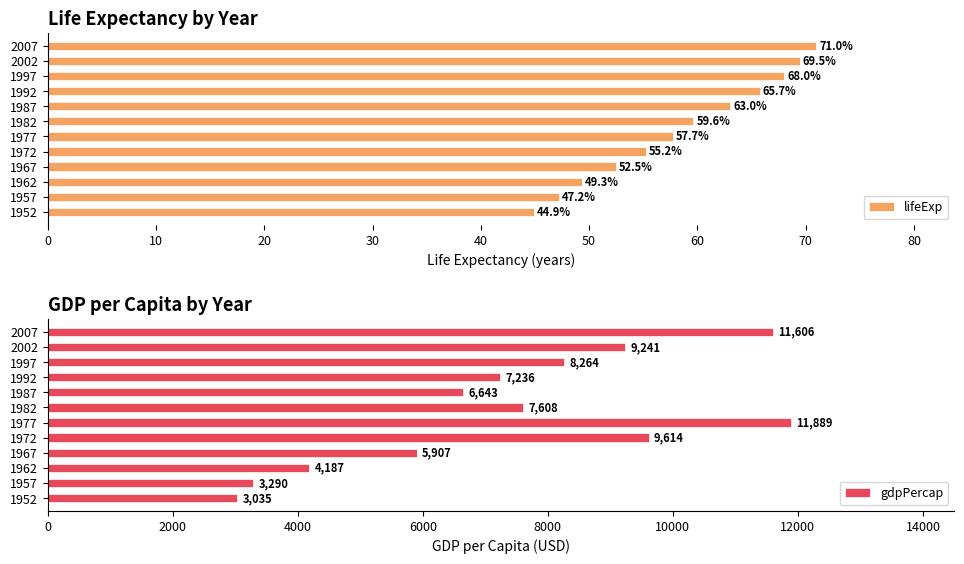

What is the maximum value for lifeExp?

71.0